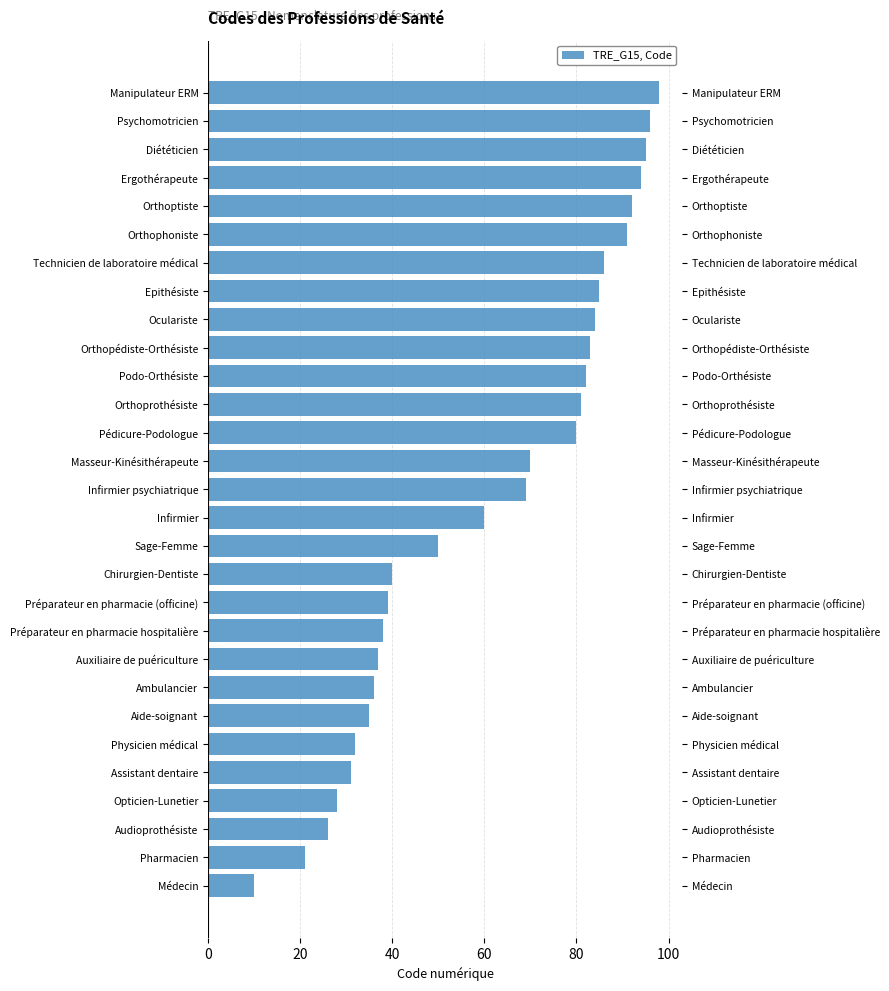

What is the approximate value at Pédicure-Podologue, to the nearest 5?

80